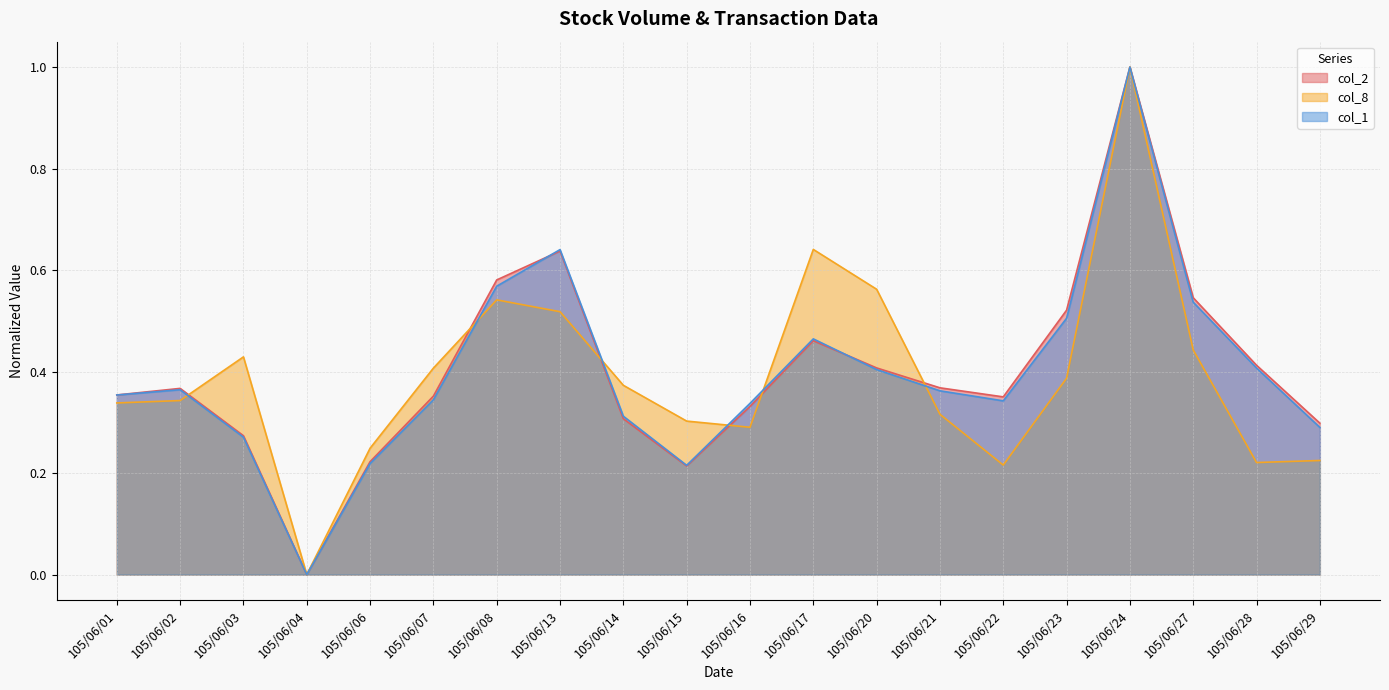

The value of col_2 at 105/06/08 is 0.8. True or false?

False